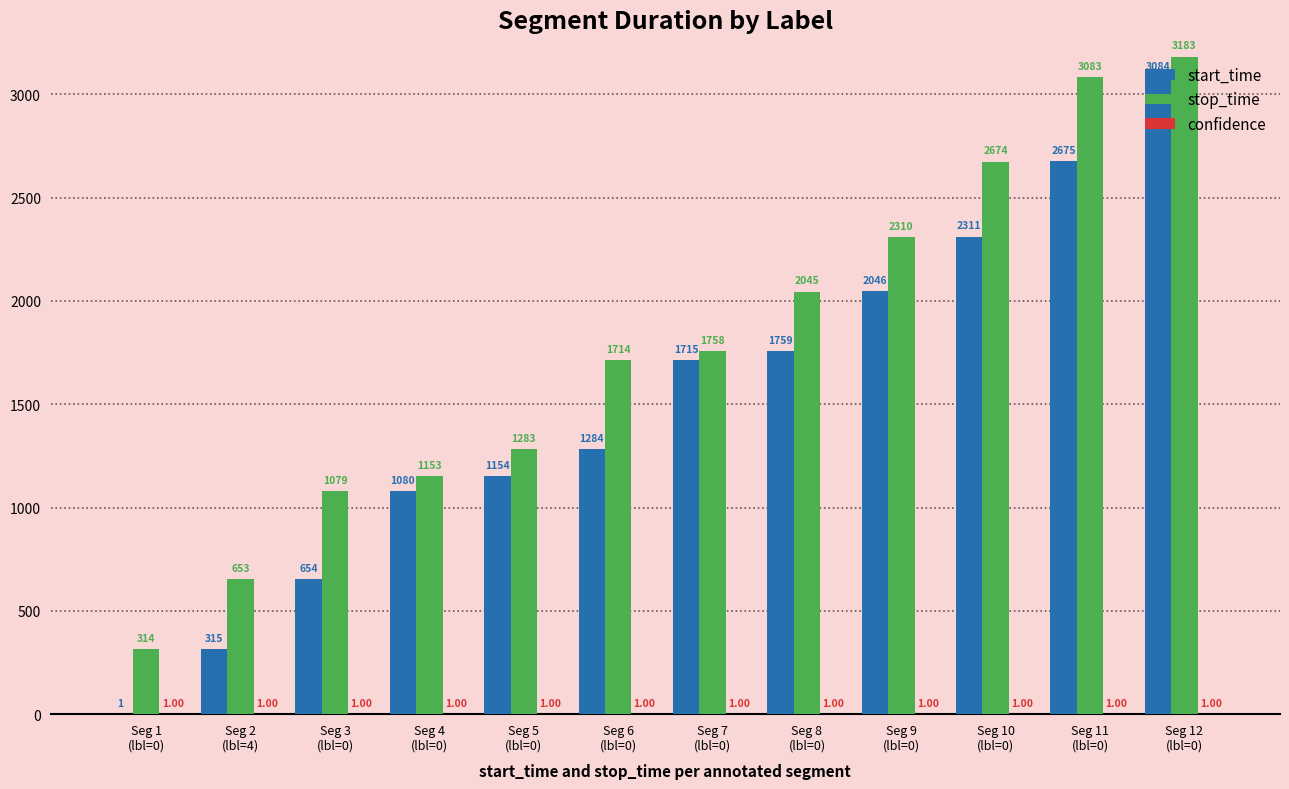

Which series has the largest total across all categories?

stop_time